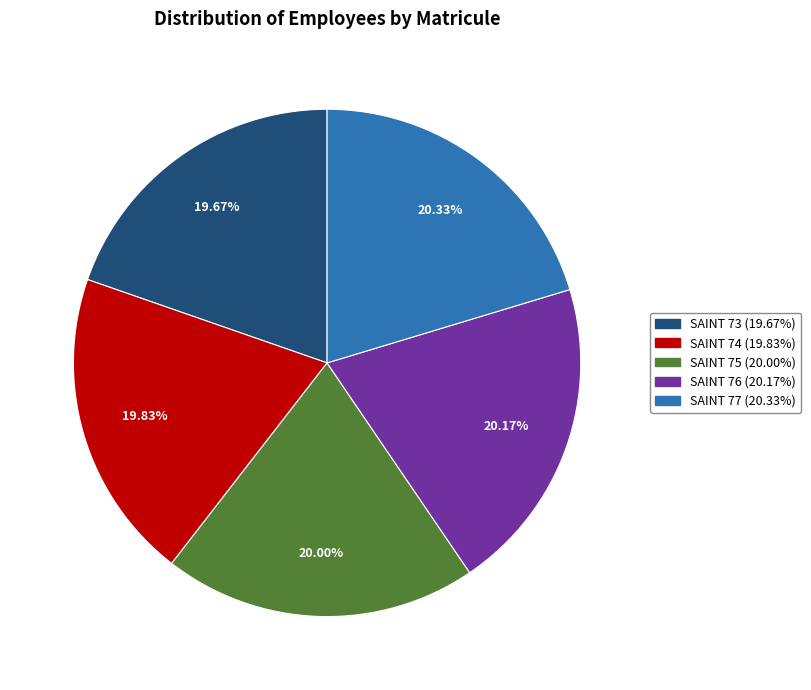

Is SAINT 75 (20.00%) the majority of the pie?

No